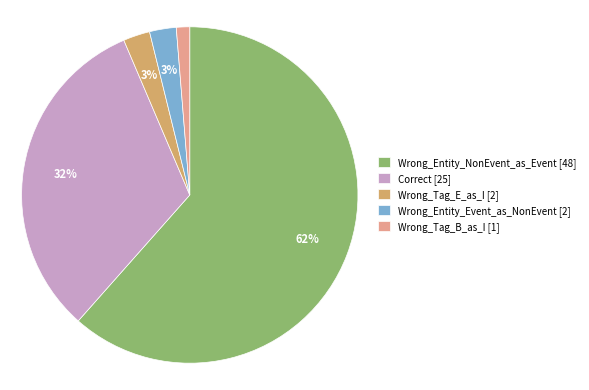

How many slices are in this pie chart?

5